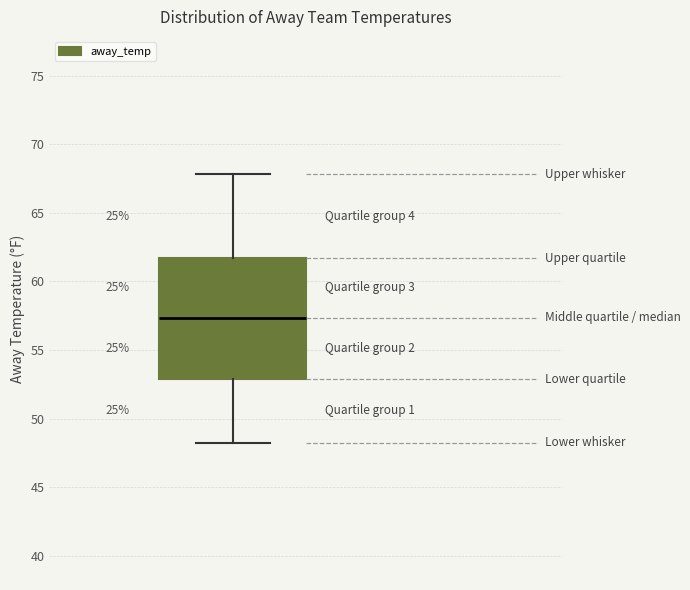

Transcribe this box plot: give where the median line is, the range the box spans, and where the two whiskers end, as read against the y-axis. The values are not printed on the chart, so give them approximately, as read against the axis.

median 57.5, box 53.0 to 61.5, whiskers 48.0 to 68.0